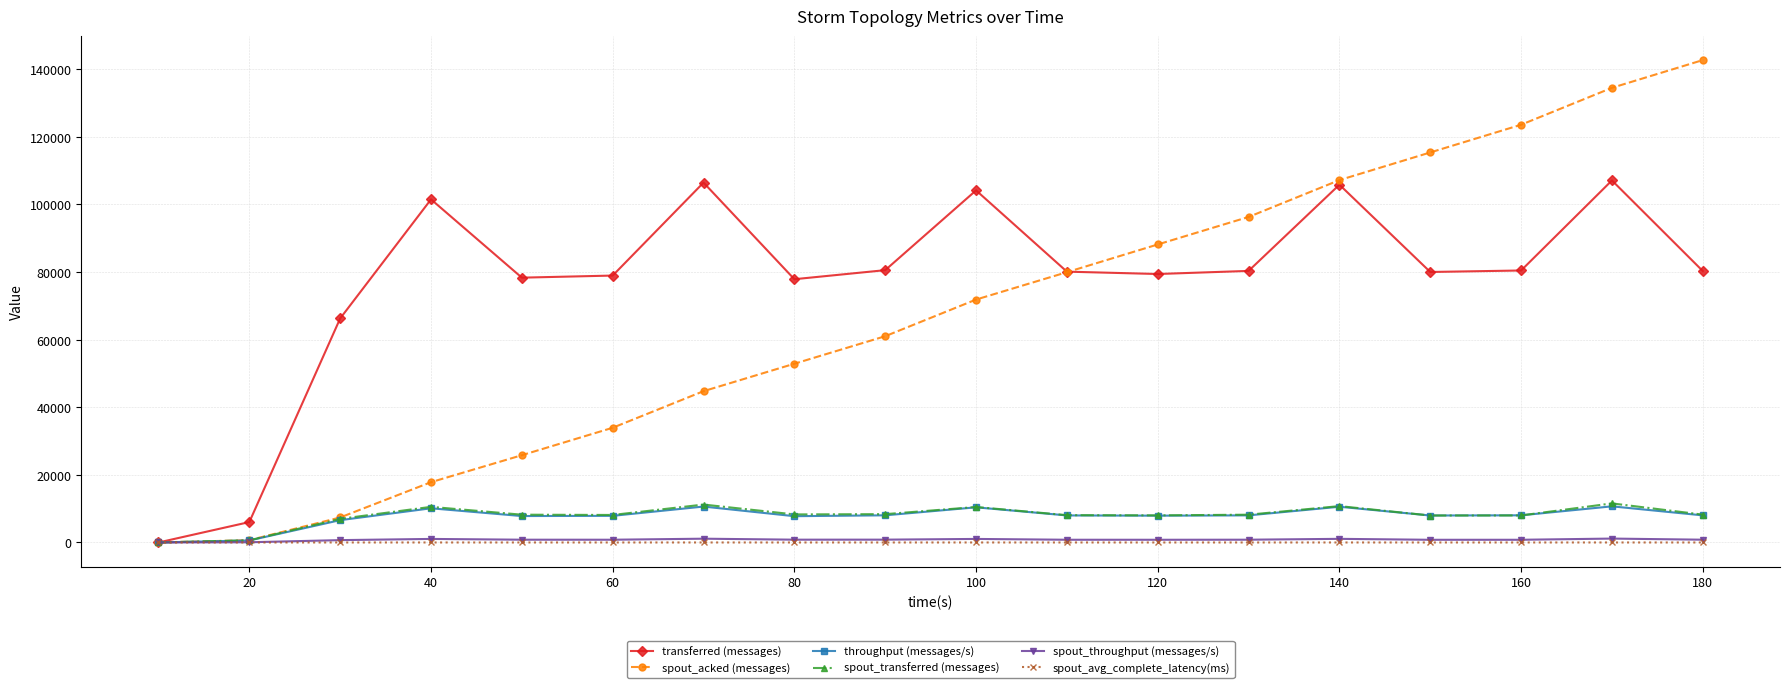

Which series has the widest spread of values?

spout_acked (messages)